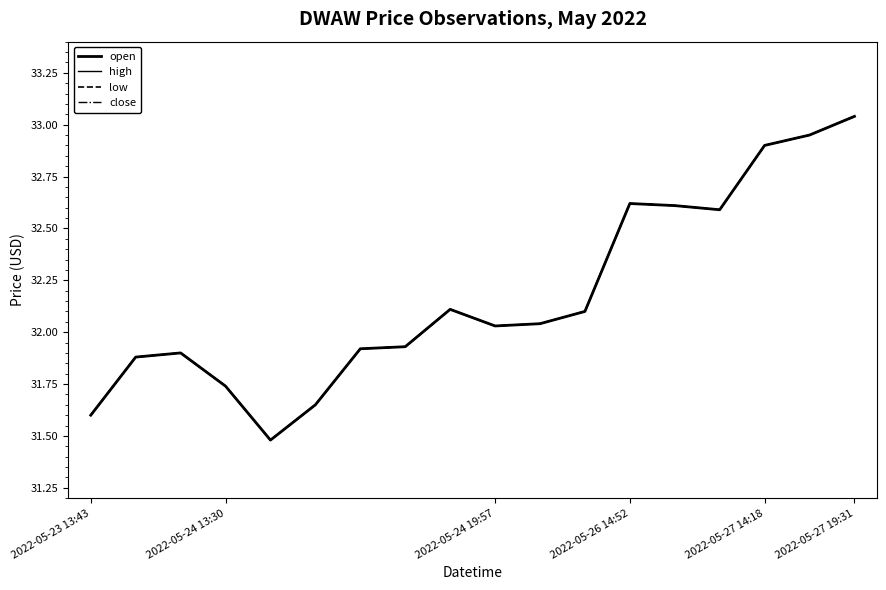

At which category does the chart reach its peak across all series?

2022-05-27 19:31